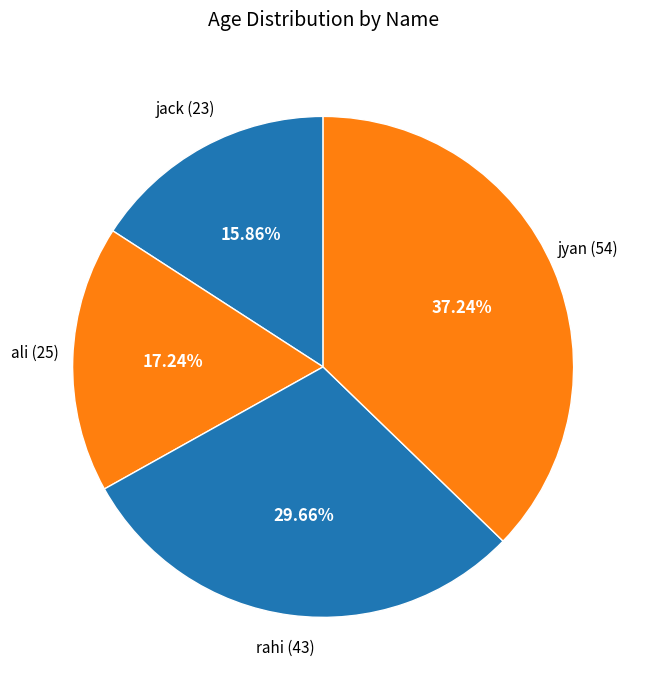

To the nearest percent, what is the difference between the largest and smallest slice percentages?

21%